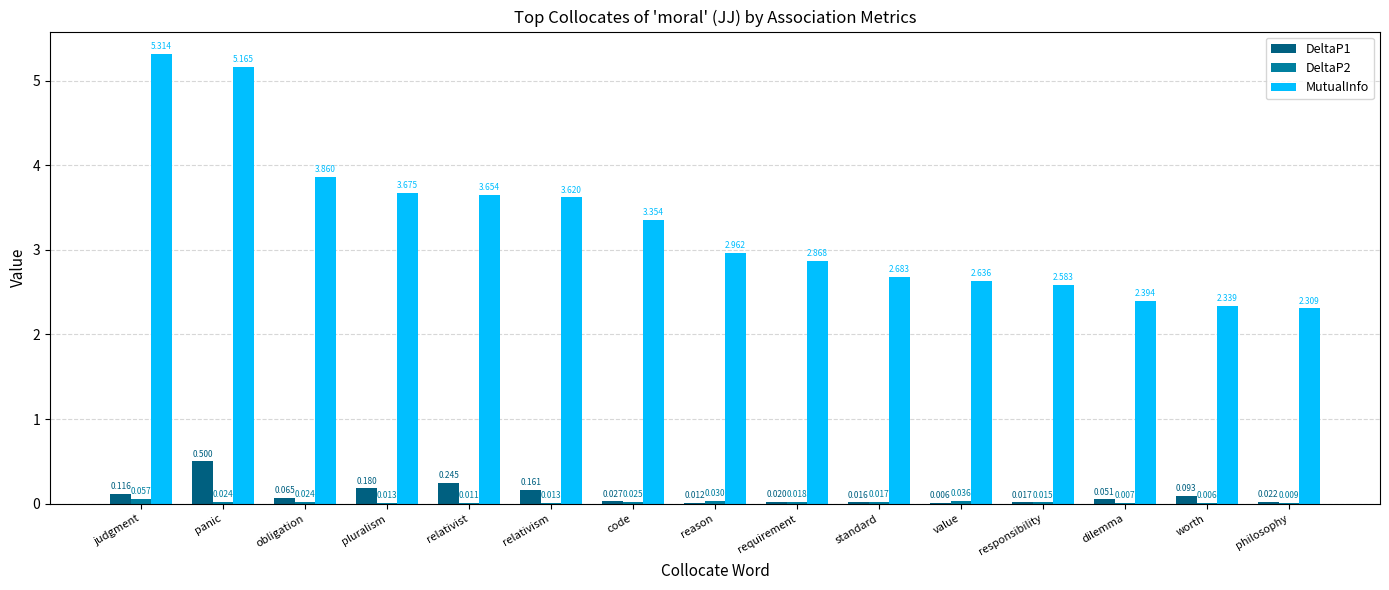

Where is DeltaP2 nearest to the value 0?

worth